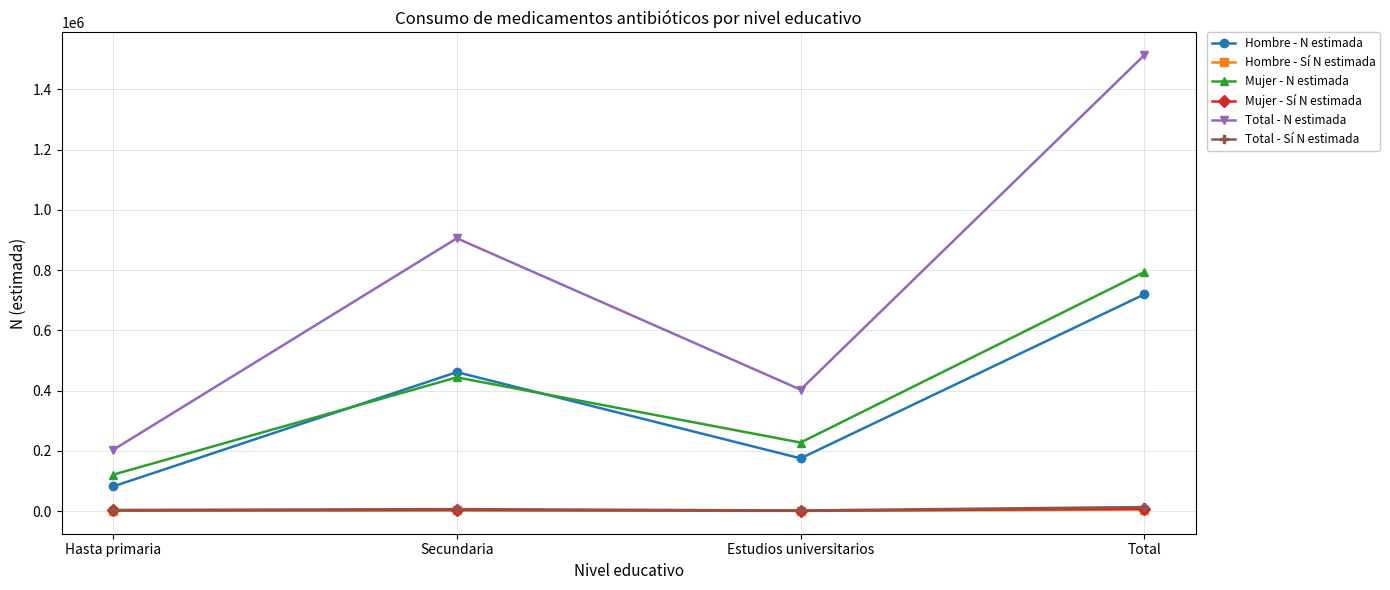

True or false: Mujer - Sí N estimada and Mujer - N estimada intersect in this chart.

False